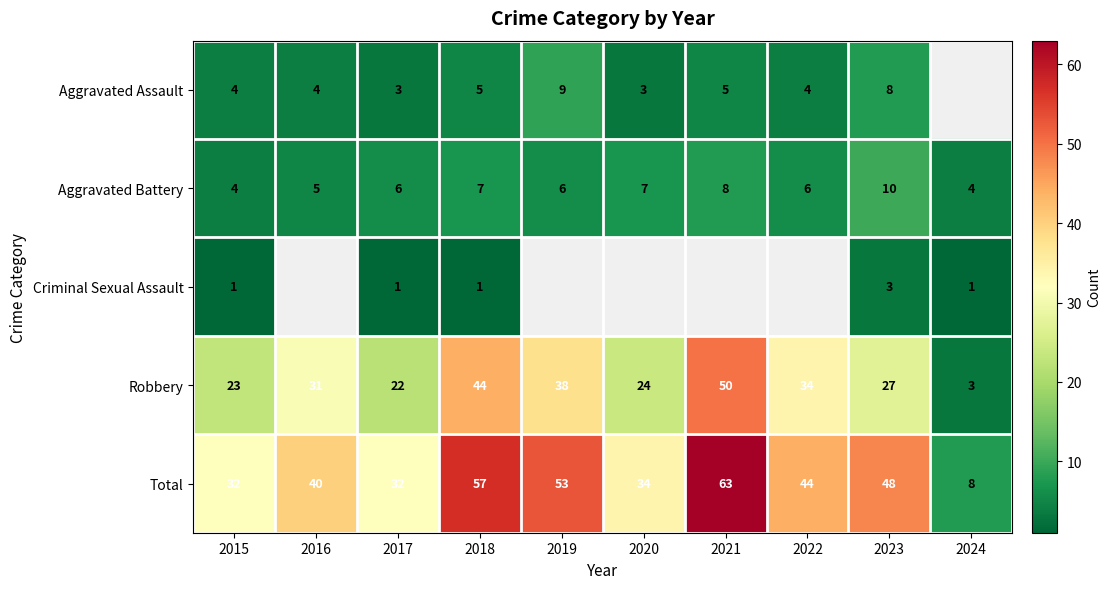

What is the sum of all Total values?

411